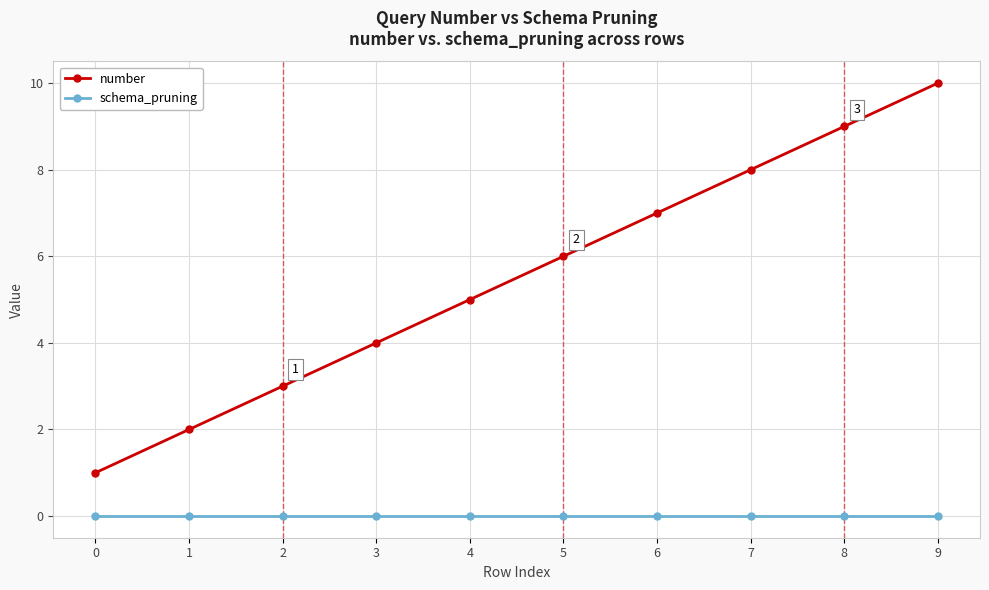

How many values in the number series are below 6?

5